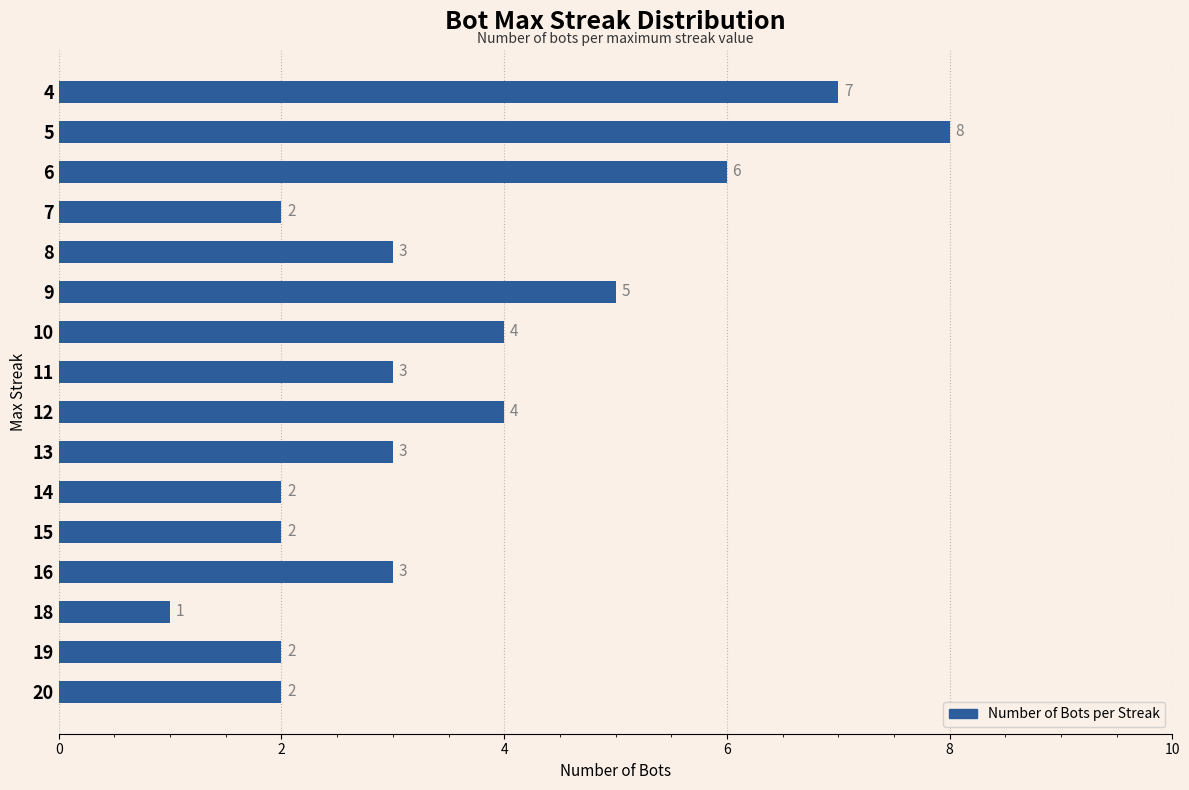

Which category has the highest value across all series?

5